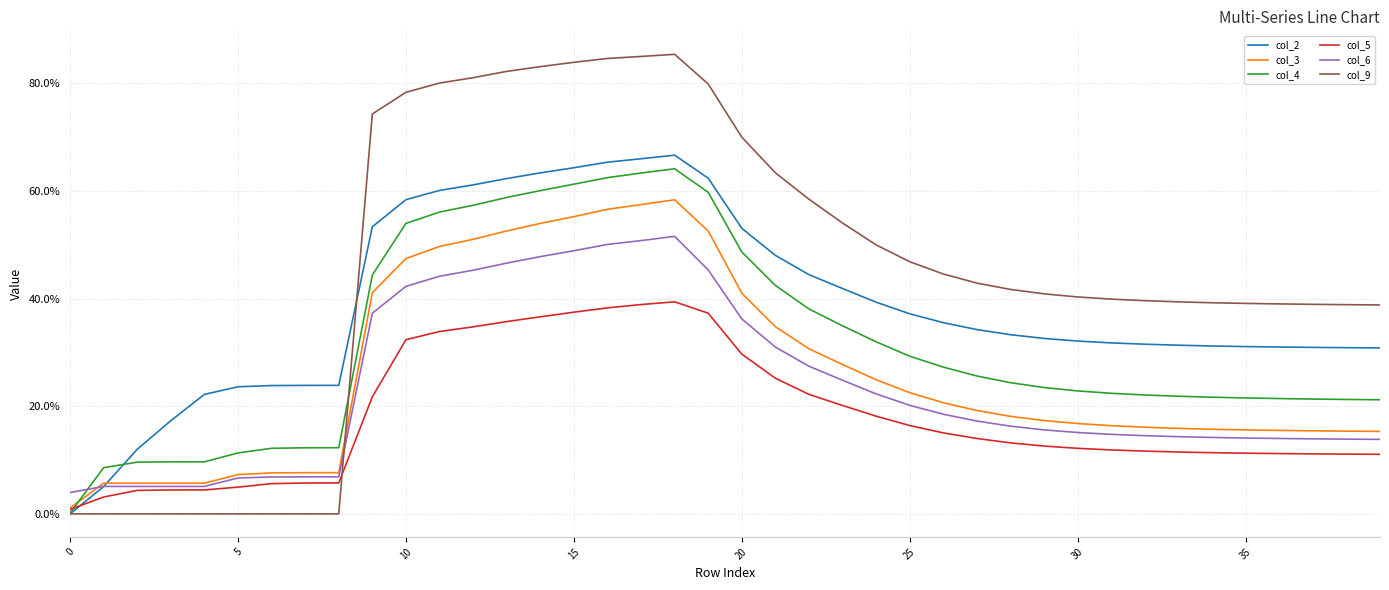

Does the chart display data point markers on the line(s)?

No